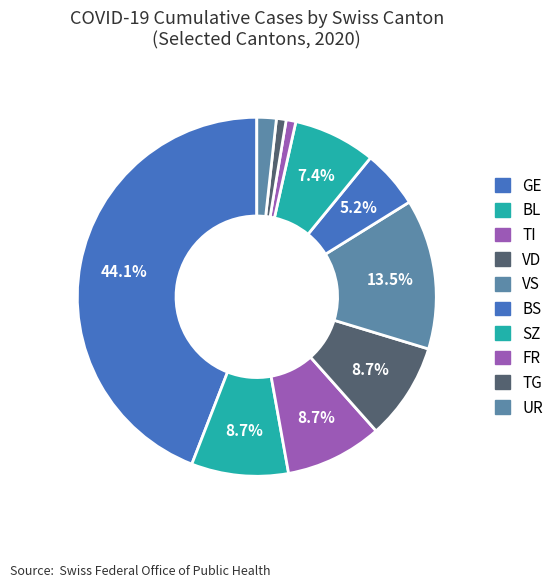

Count the number of slices in the pie.

10